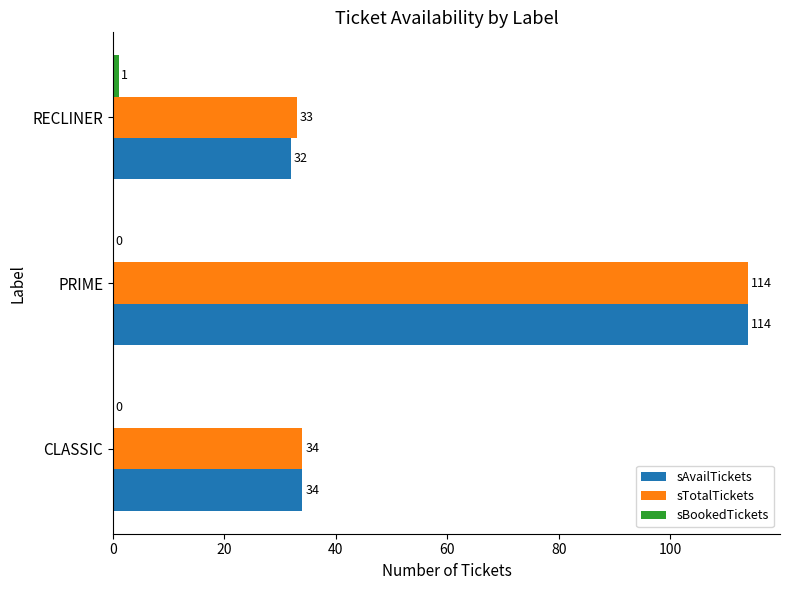

Which category has the highest value in the sAvailTickets series?

PRIME